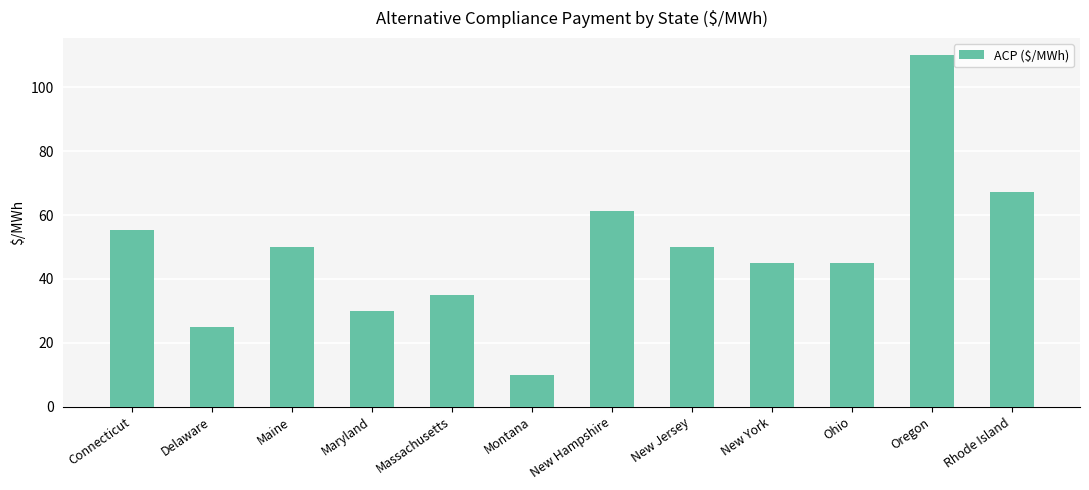

What is the value of the 3rd bar from the left?

50.0